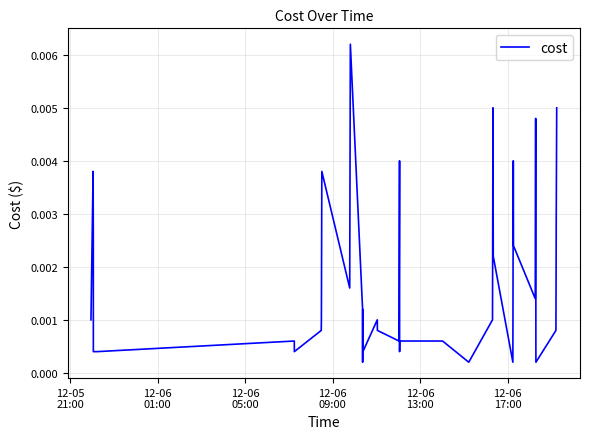

How many lines are shown in the chart?

1